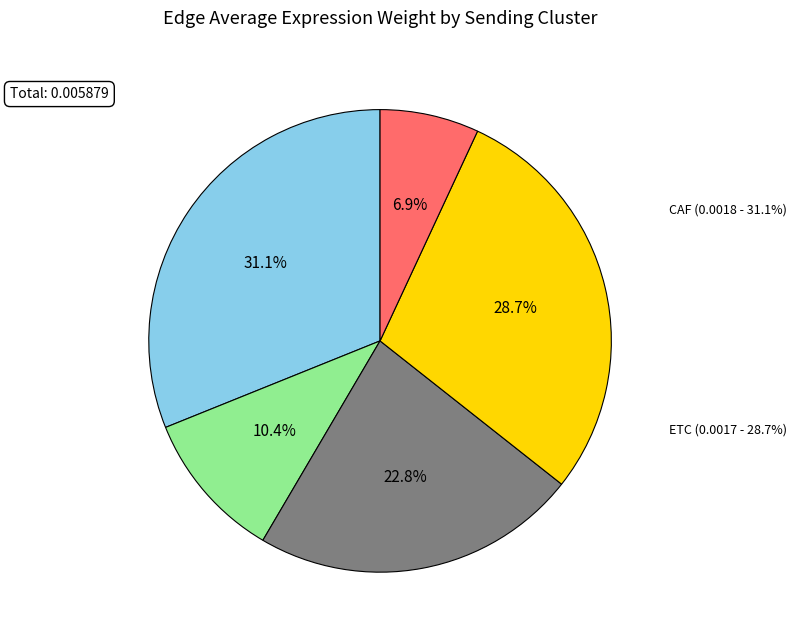

Does EMT account for over 50% of the chart?

No